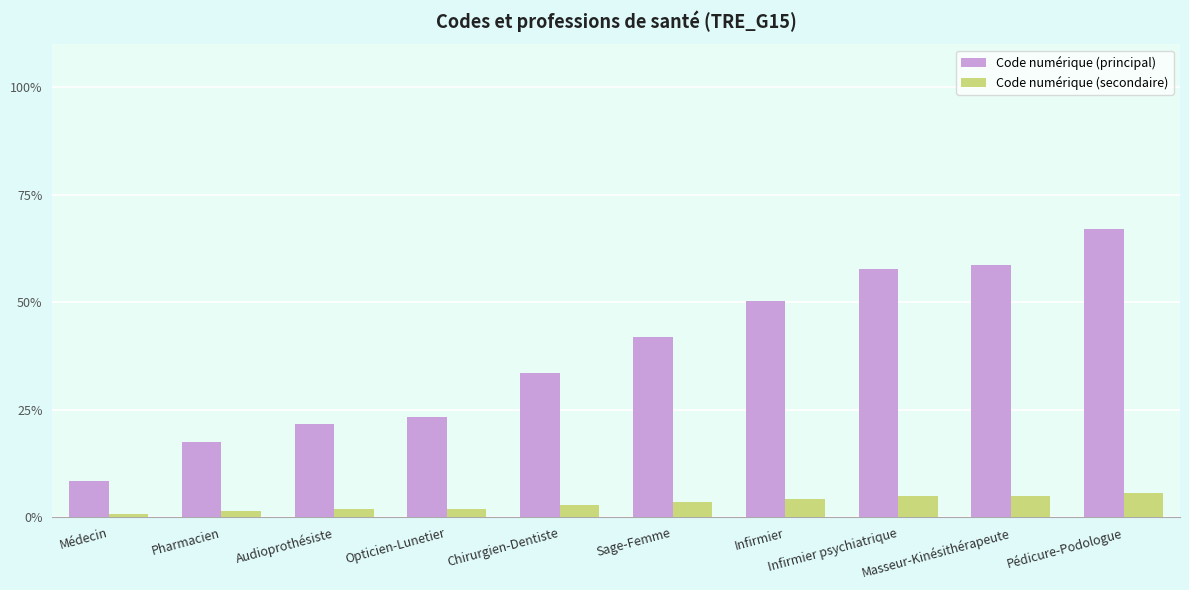

How many data points does each series have?

10